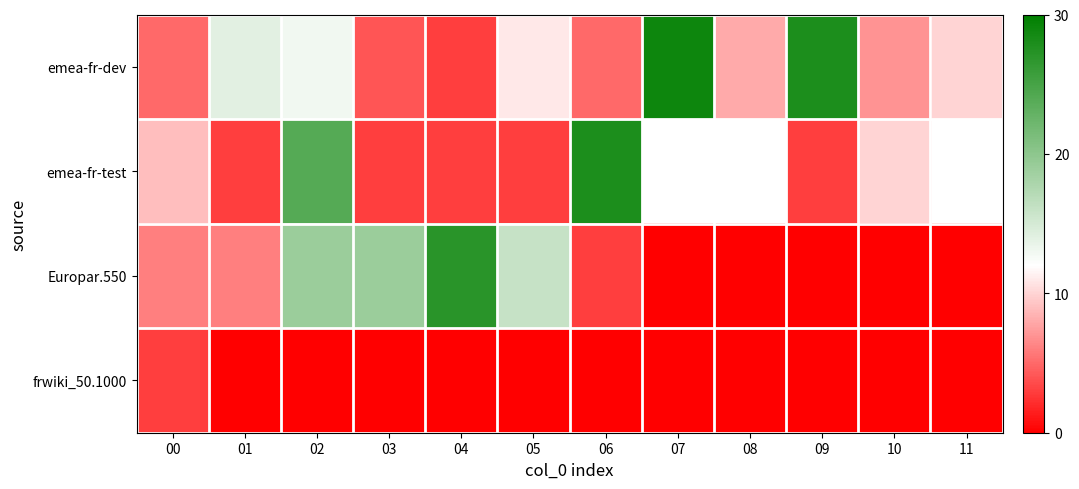

At how many categories does at least one series exceed 1?

12